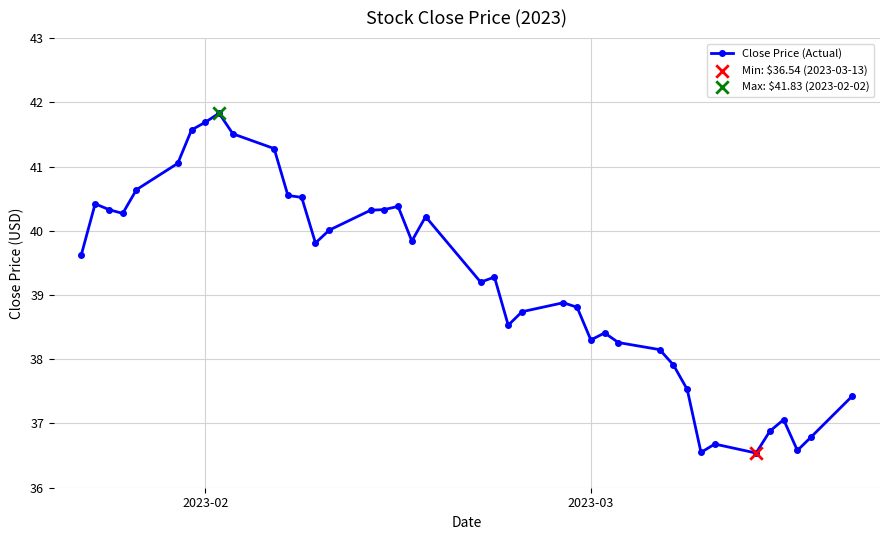

What is the minimum value shown in the chart?

36.5